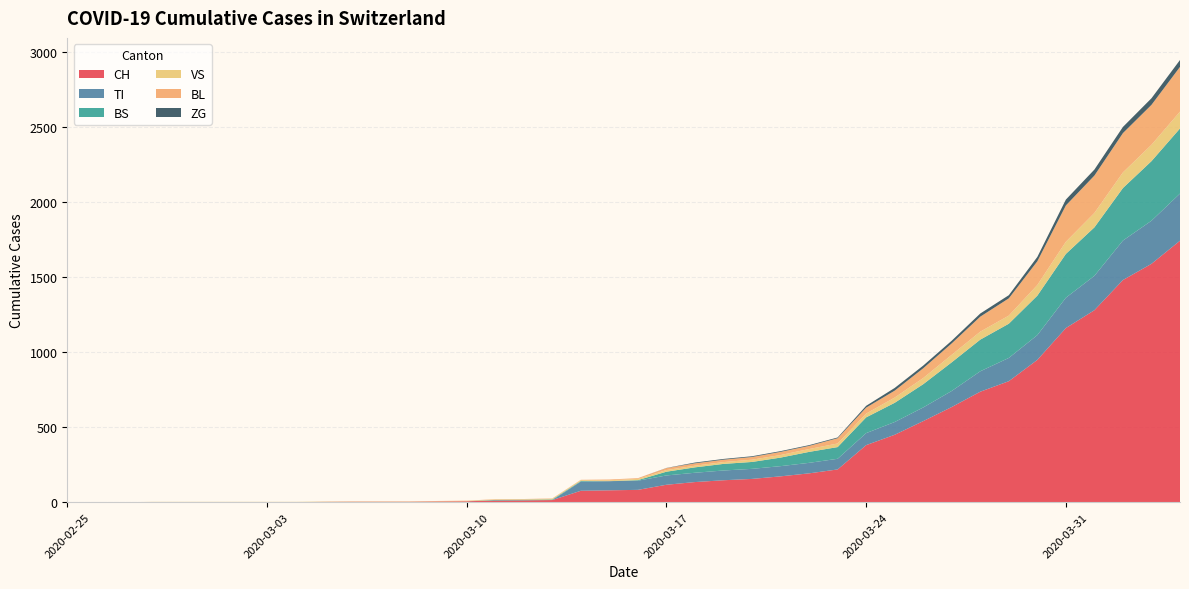

Reading right to left, list all the values displayed in this chart.

CH: 2020-04-04=1742	2020-04-03=1588	2020-04-02=1480	2020-04-01=1279	2020-03-31=1160	2020-03-30=948	2020-03-29=806	2020-03-28=736	2020-03-27=634	2020-03-26=540	2020-03-25=449	2020-03-24=380	2020-03-23=218	2020-03-22=192	2020-03-21=172	2020-03-20=155	2020-03-19=146	2020-03-18=134	2020-03-17=116	2020-03-16=82	2020-03-15=79	2020-03-14=76	2020-03-13=14	2020-03-12=12	2020-03-11=11	2020-03-10=6	2020-03-09=5	2020-03-08=3	2020-03-07=3	2020-03-06=3	2020-03-05=2	2020-03-04=0	2020-03-03=0	2020-03-02=0	2020-03-01=0	2020-02-29=0	2020-02-28=0	2020-02-27=0	2020-02-26=0	2020-02-25=0
TI: 2020-04-04=314	2020-04-03=287	2020-04-02=263	2020-04-01=229	2020-03-31=202	2020-03-30=165	2020-03-29=155	2020-03-28=136	2020-03-27=107	2020-03-26=91	2020-03-25=85	2020-03-24=80	2020-03-23=71	2020-03-22=70	2020-03-21=68	2020-03-20=67	2020-03-19=65	2020-03-18=62	2020-03-17=62	2020-03-16=61	2020-03-15=61	2020-03-14=61	2020-03-13=0	2020-03-12=0	2020-03-11=0	2020-03-10=0	2020-03-09=0	2020-03-08=0	2020-03-07=0	2020-03-06=0	2020-03-05=0	2020-03-04=0	2020-03-03=0	2020-03-02=0	2020-03-01=0	2020-02-29=0	2020-02-28=0	2020-02-27=0	2020-02-26=0	2020-02-25=0
BS: 2020-04-04=434	2020-04-03=397	2020-04-02=350	2020-04-01=323	2020-03-31=292	2020-03-30=263	2020-03-29=228	2020-03-28=211	2020-03-27=191	2020-03-26=155	2020-03-25=128	2020-03-24=105	2020-03-23=78	2020-03-22=73	2020-03-21=57	2020-03-20=46	2020-03-19=44	2020-03-18=36	2020-03-17=25	2020-03-16=4	2020-03-15=0	2020-03-14=4	2020-03-13=4	2020-03-12=4	2020-03-11=4	2020-03-10=0	2020-03-09=0	2020-03-08=0	2020-03-07=0	2020-03-06=0	2020-03-05=0	2020-03-04=0	2020-03-03=0	2020-03-02=0	2020-03-01=0	2020-02-29=0	2020-02-28=0	2020-02-27=0	2020-02-26=0	2020-02-25=0
VS: 2020-04-04=112	2020-04-03=109	2020-04-02=104	2020-04-01=96	2020-03-31=81	2020-03-30=71	2020-03-29=54	2020-03-28=53	2020-03-27=50	2020-03-26=41	2020-03-25=35	2020-03-24=25	2020-03-23=24	2020-03-22=19	2020-03-21=17	2020-03-20=15	2020-03-19=12	2020-03-18=11	2020-03-17=11	2020-03-16=8	2020-03-15=6	2020-03-14=6	2020-03-13=5	2020-03-12=3	2020-03-11=3	2020-03-10=2	2020-03-09=2	2020-03-08=2	2020-03-07=2	2020-03-06=2	2020-03-05=2	2020-03-04=2	2020-03-03=2	2020-03-02=2	2020-03-01=2	2020-02-29=2	2020-02-28=2	2020-02-27=0	2020-02-26=0	2020-02-25=0
BL: 2020-04-04=298	2020-04-03=266	2020-04-02=262	2020-04-01=249	2020-03-31=242	2020-03-30=158	2020-03-29=115	2020-03-28=100	2020-03-27=76	2020-03-26=65	2020-03-25=46	2020-03-24=40	2020-03-23=35	2020-03-22=21	2020-03-21=21	2020-03-20=18	2020-03-19=16	2020-03-18=16	2020-03-17=13	2020-03-16=5	2020-03-15=5	2020-03-14=2	2020-03-13=2	2020-03-12=2	2020-03-11=2	2020-03-10=2	2020-03-09=1	2020-03-08=0	2020-03-07=0	2020-03-06=0	2020-03-05=0	2020-03-04=0	2020-03-03=0	2020-03-02=0	2020-03-01=0	2020-02-29=0	2020-02-28=0	2020-02-27=0	2020-02-26=0	2020-02-25=0
ZG: 2020-04-04=46	2020-04-03=44	2020-04-02=41	2020-04-01=40	2020-03-31=39	2020-03-30=29	2020-03-29=21	2020-03-28=21	2020-03-27=18	2020-03-26=18	2020-03-25=18	2020-03-24=12	2020-03-23=5	2020-03-22=5	2020-03-21=5	2020-03-20=5	2020-03-19=5	2020-03-18=5	2020-03-17=1	2020-03-16=0	2020-03-15=0	2020-03-14=0	2020-03-13=0	2020-03-12=0	2020-03-11=0	2020-03-10=0	2020-03-09=0	2020-03-08=0	2020-03-07=0	2020-03-06=0	2020-03-05=0	2020-03-04=0	2020-03-03=0	2020-03-02=0	2020-03-01=0	2020-02-29=0	2020-02-28=0	2020-02-27=0	2020-02-26=0	2020-02-25=0